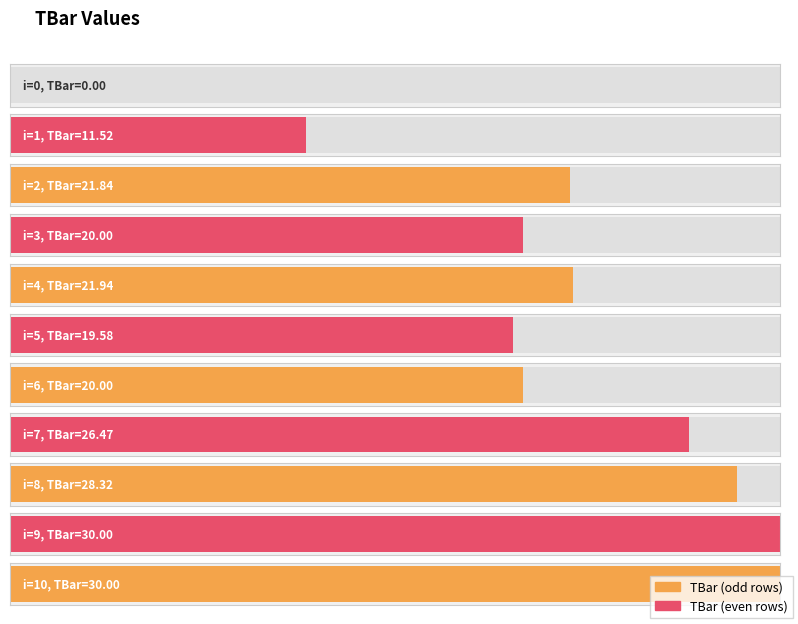

How many categories are shown in the chart?

11